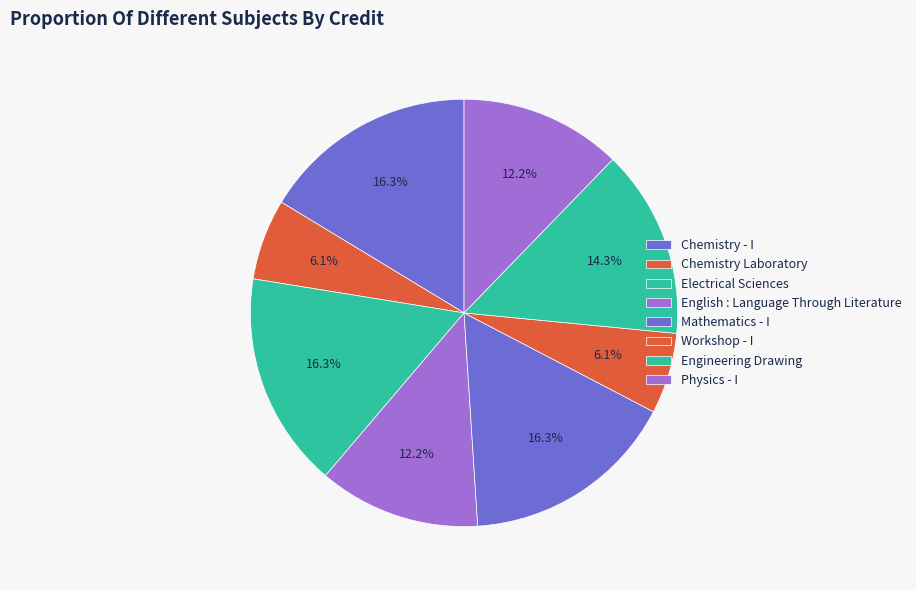

Which slice is the smallest?

Chemistry Laboratory